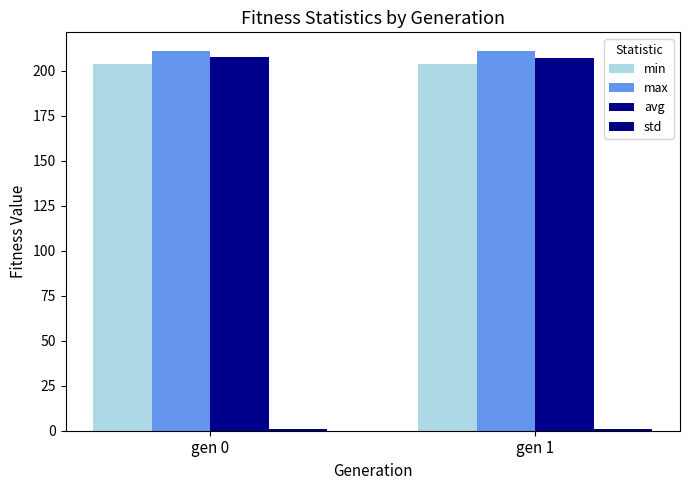

How many series are shown in this chart?

4